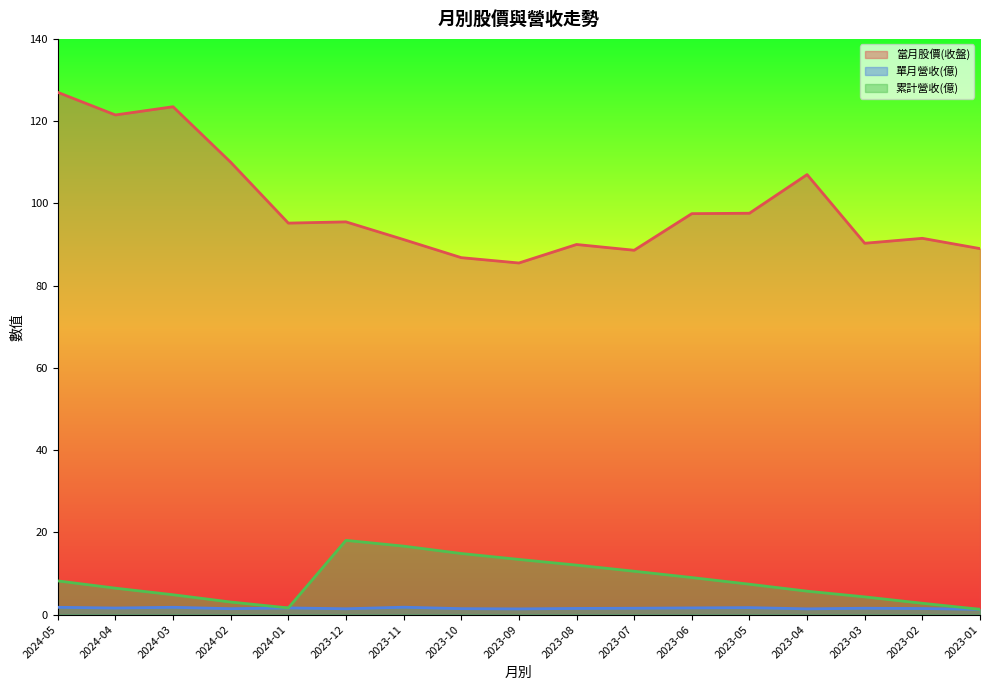

What is the label of the 12th point from the left?

2023-06